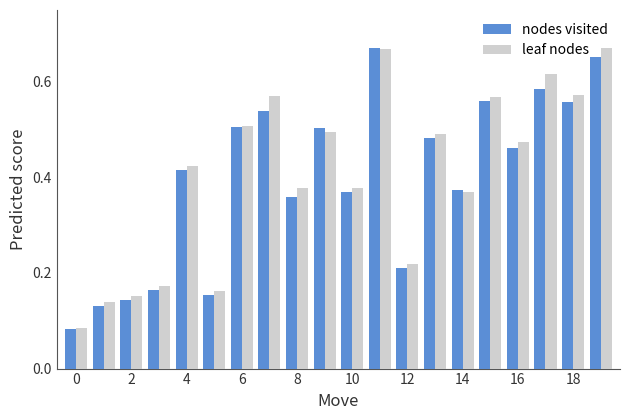

What is the sum of all nodes visited values?

7.9